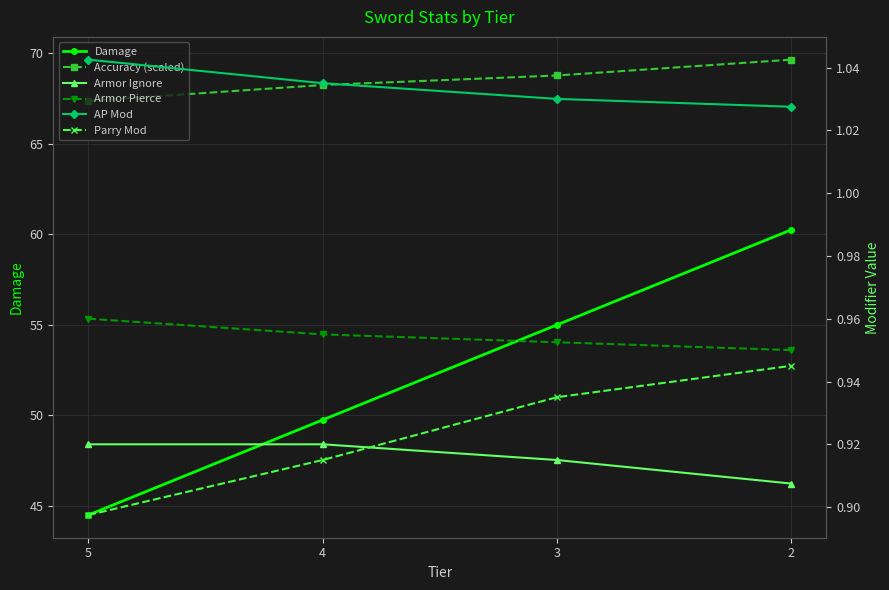

What is the value of the Damage point at the 4th from the left?

60.2